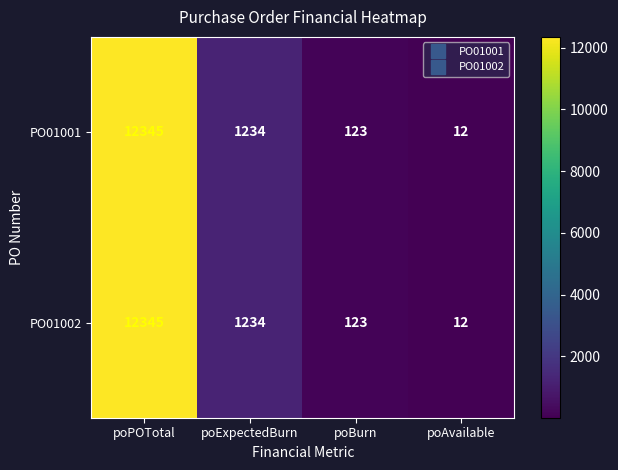

What is the sum of the PO01002 values at poAvailable and poPOTotal?

12357